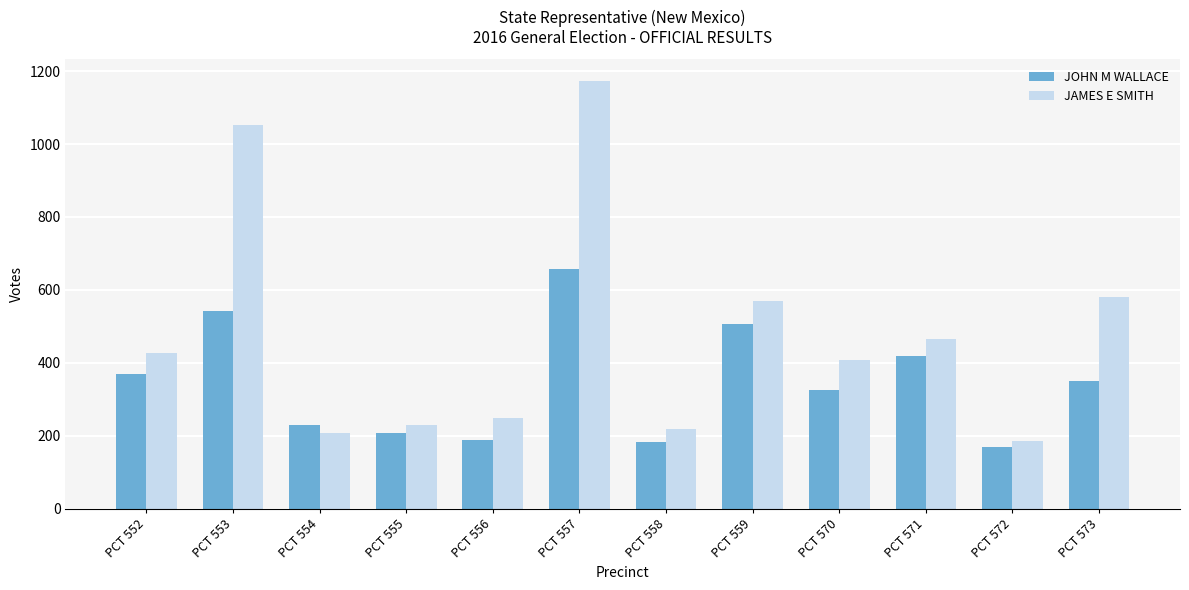

Reading right to left, what are all the values shown in this chart?

JOHN M WALLACE: PCT 573=351	PCT 572=171	PCT 571=419	PCT 570=326	PCT 559=507	PCT 558=182	PCT 557=658	PCT 556=189	PCT 555=207	PCT 554=231	PCT 553=542	PCT 552=369
JAMES E SMITH: PCT 573=582	PCT 572=186	PCT 571=465	PCT 570=408	PCT 559=571	PCT 558=220	PCT 557=1173	PCT 556=249	PCT 555=231	PCT 554=208	PCT 553=1052	PCT 552=427